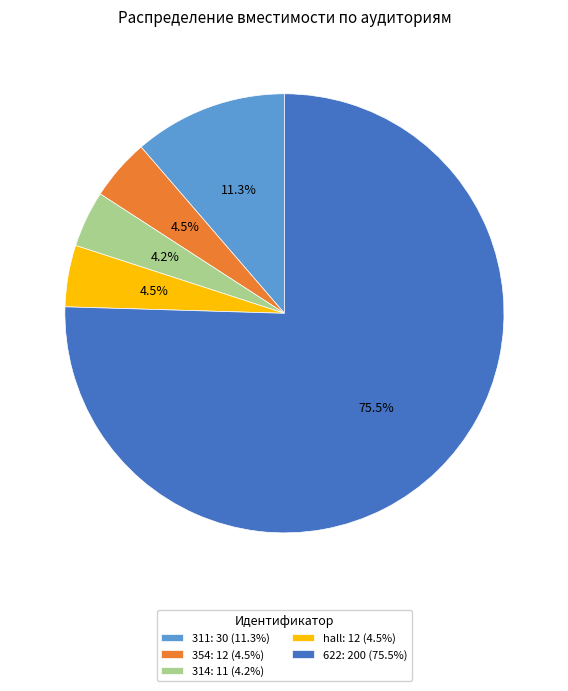

Between 354: 12 (4.5%) and 622: 200 (75.5%), which is larger?

622: 200 (75.5%)